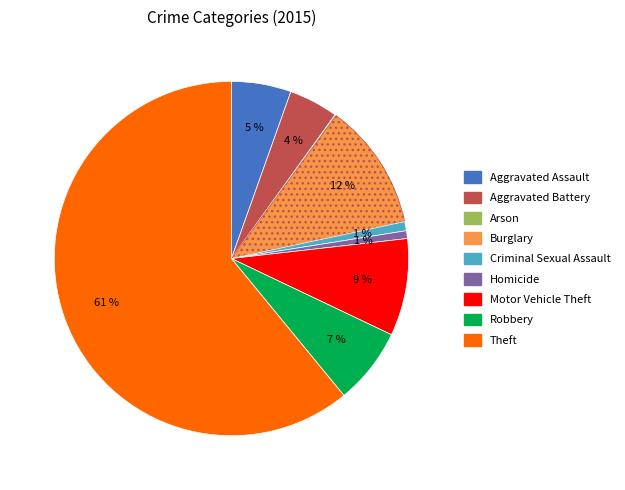

Which category has the biggest portion of the pie?

Theft